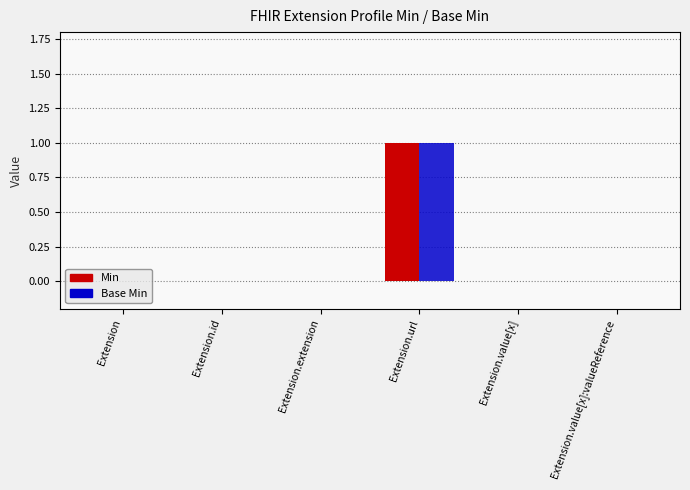

At which category is the sum across all series the highest?

Extension.url